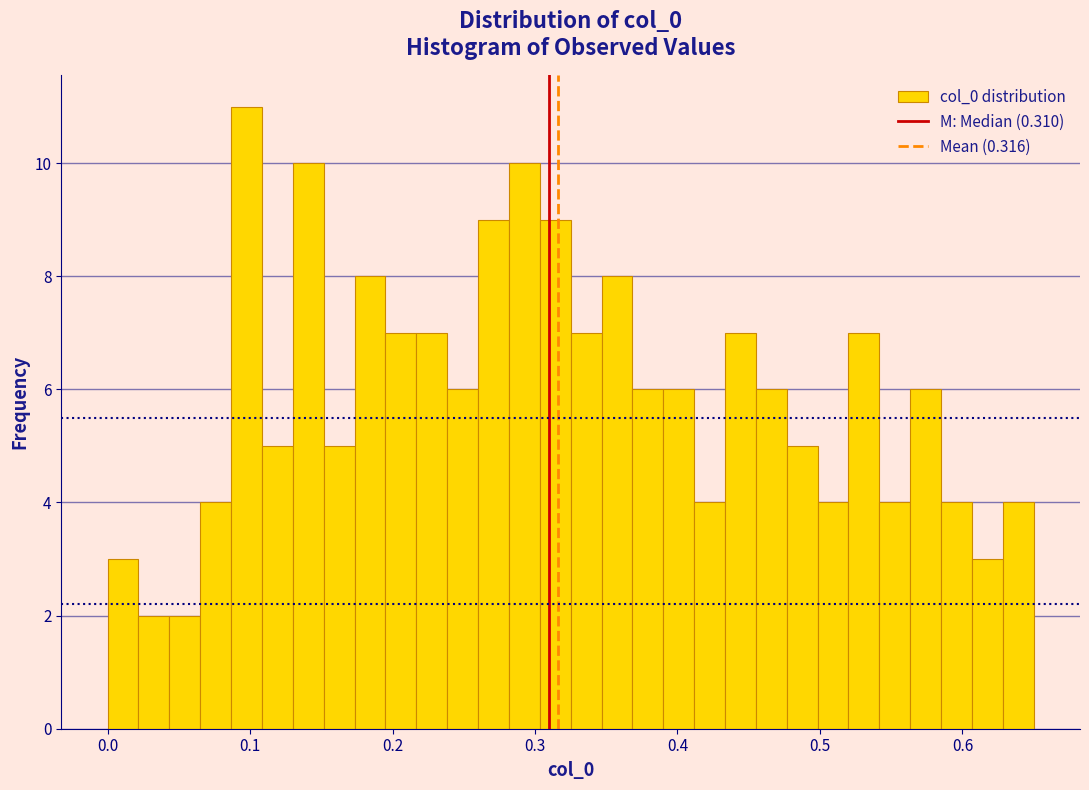

Read against the x-axis, roughly where is the centre of the tallest bar?

0.10